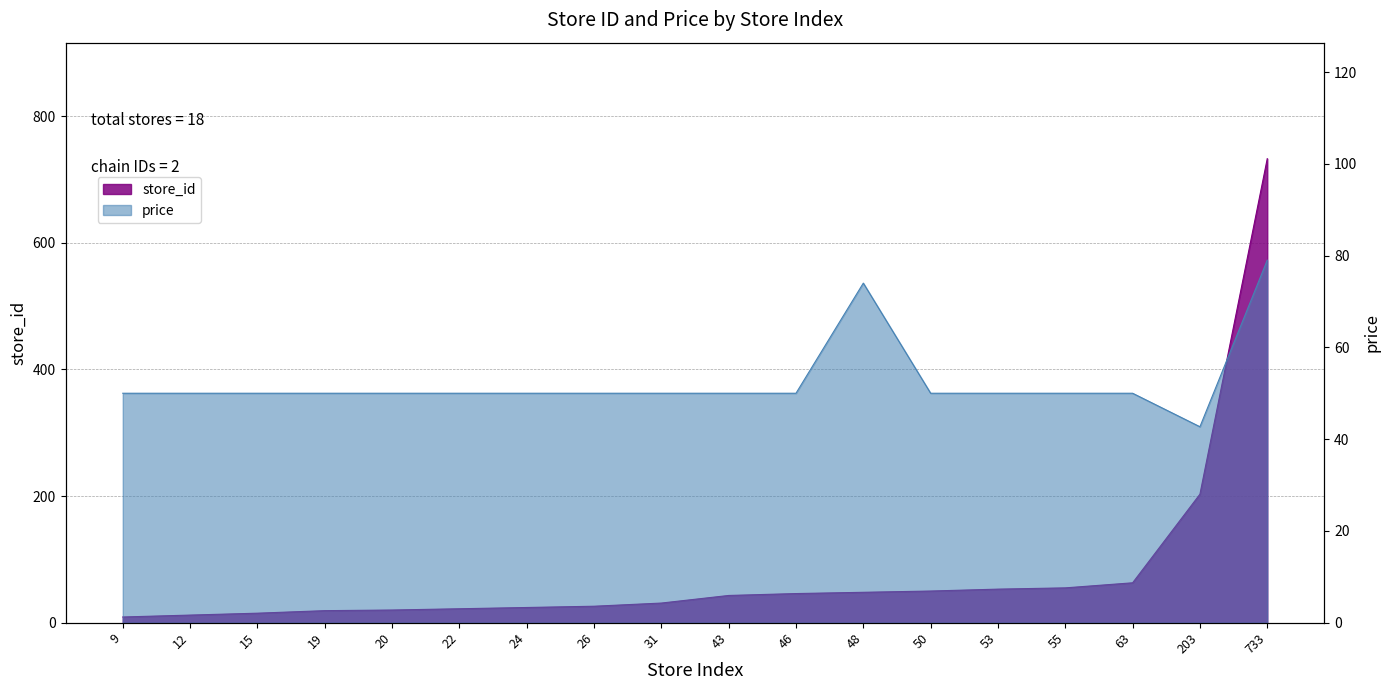

What is the lowest value of the price series?

42.7